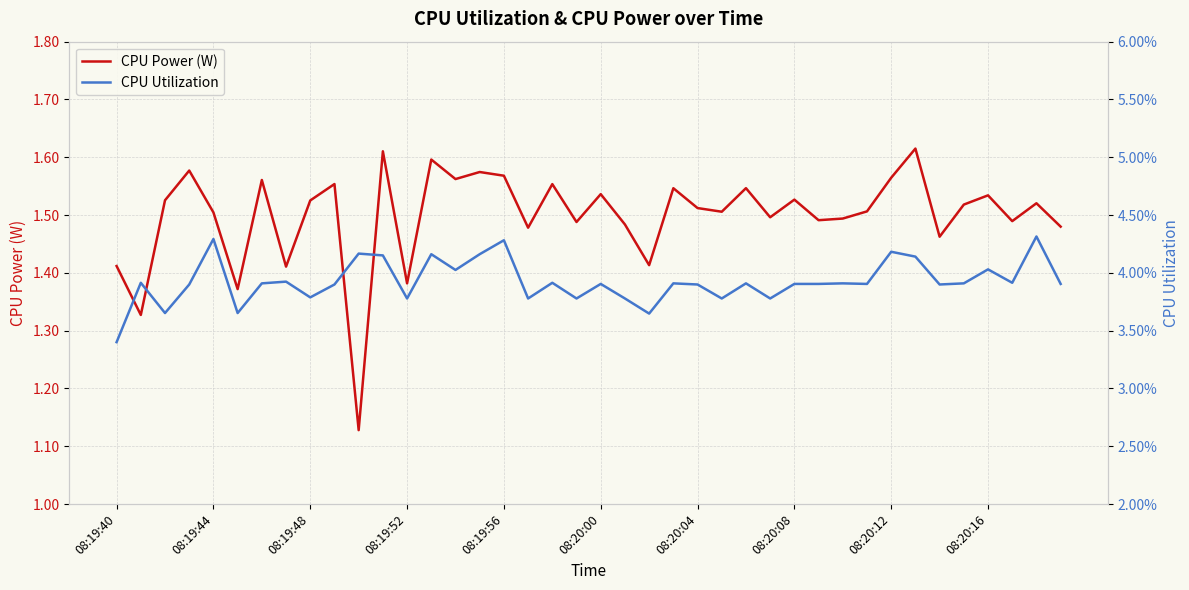

At which label is CPU Utilization closest to 0?

08:19:40